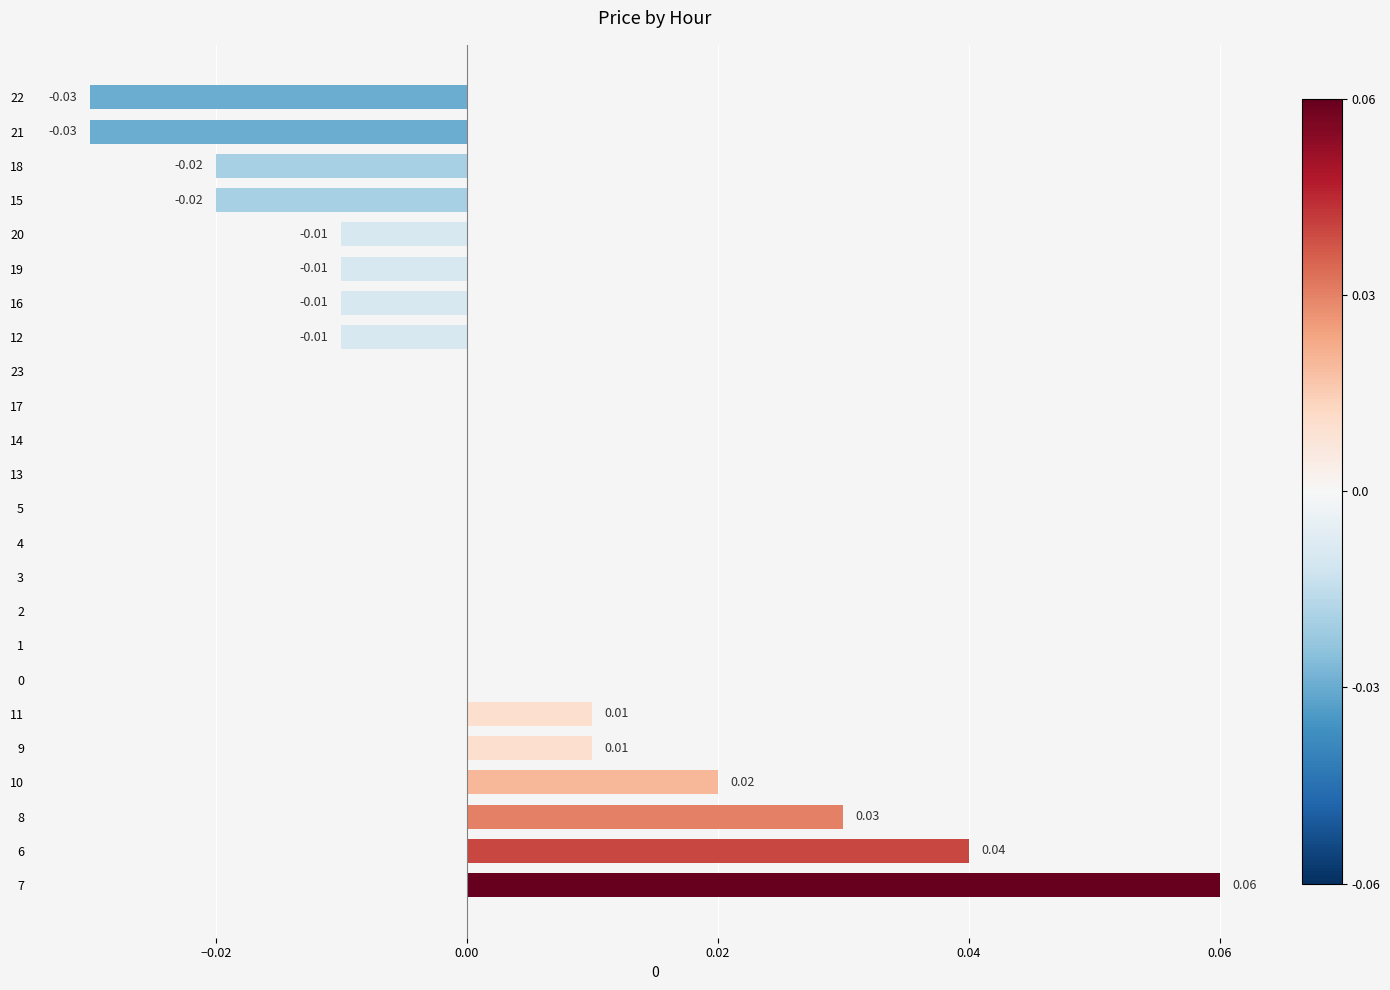

Between 4 and 9, which is larger?

9